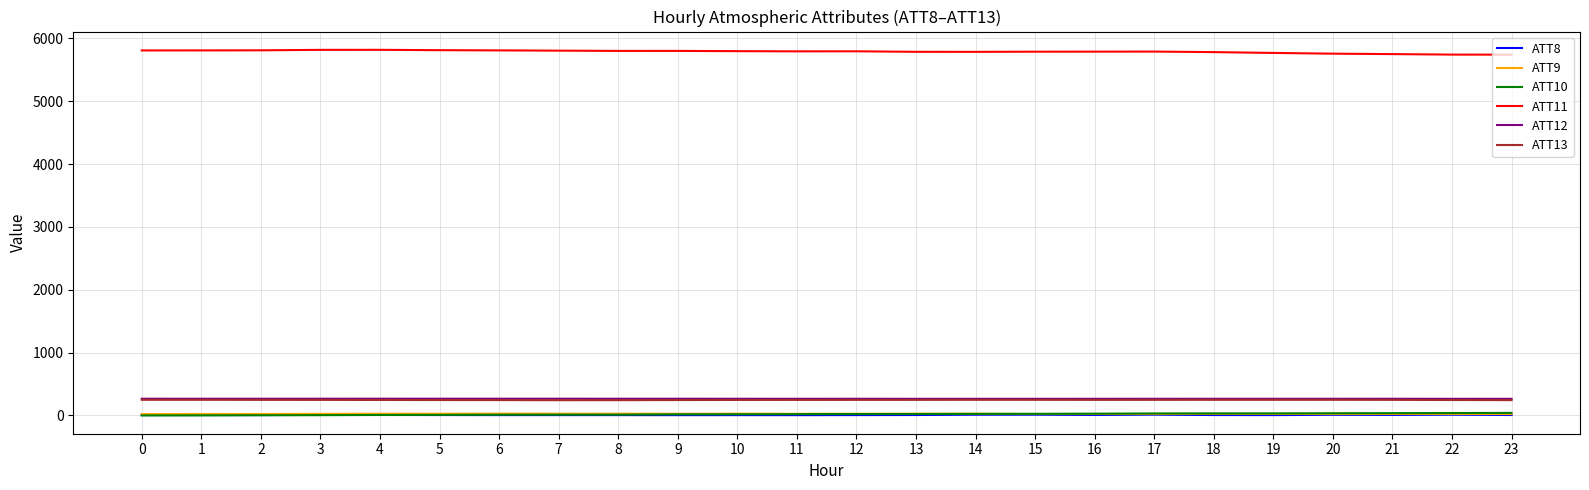

True or false: ATT8 and ATT9 intersect in this chart.

False